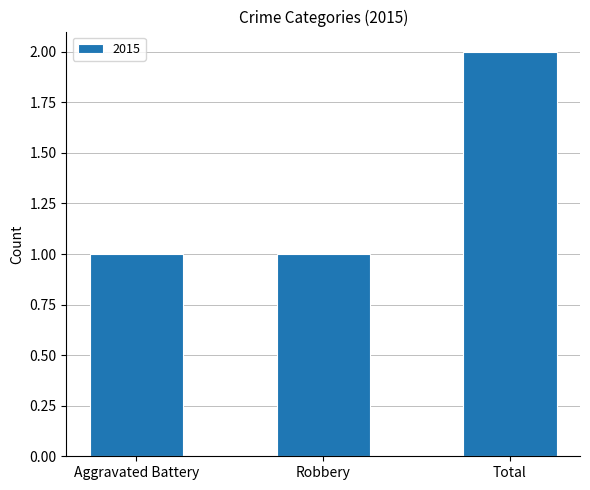

What is the label of the 1st bar from the left?

Aggravated Battery